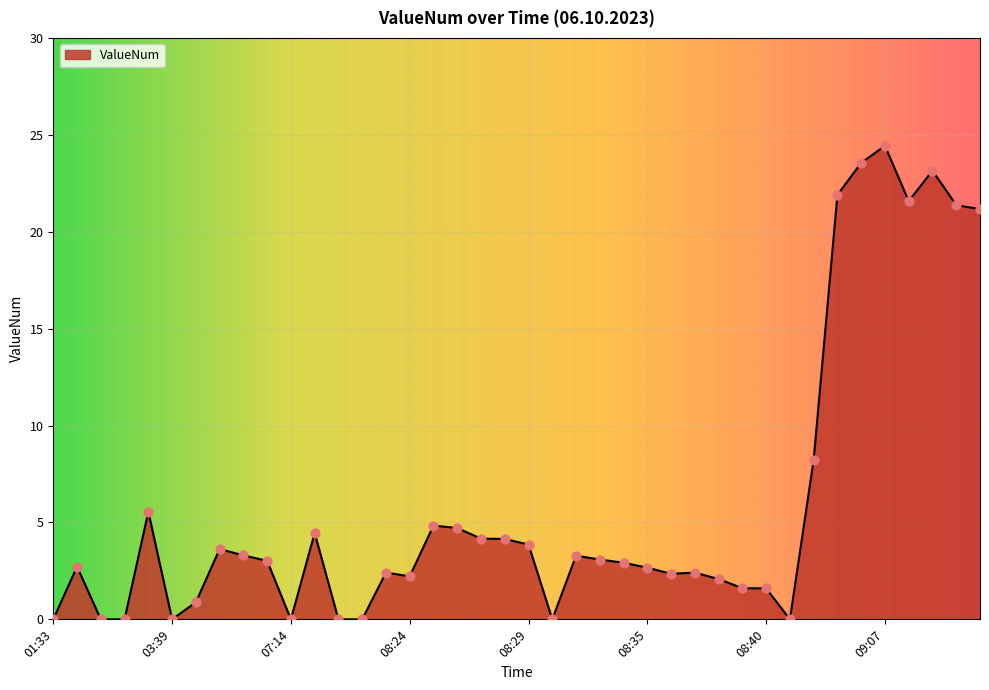

What is the greatest value displayed?

24.4